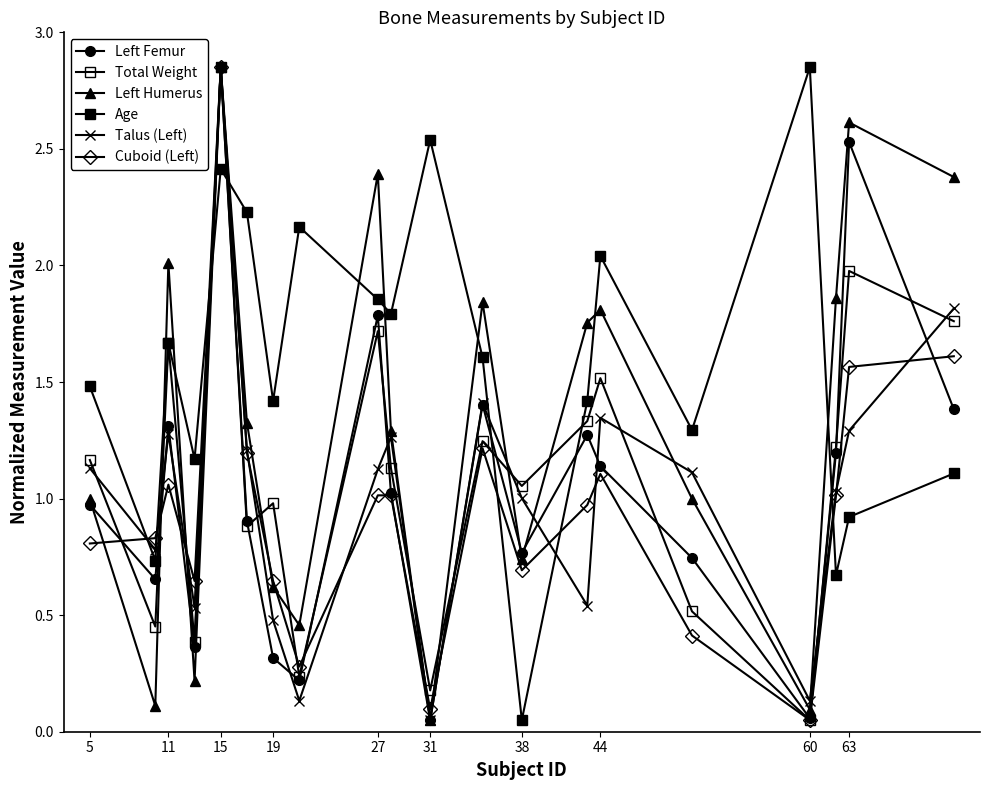

Which series ends up on top after the final intersection of Cuboid (Left) and Talus (Left)?

Talus (Left)